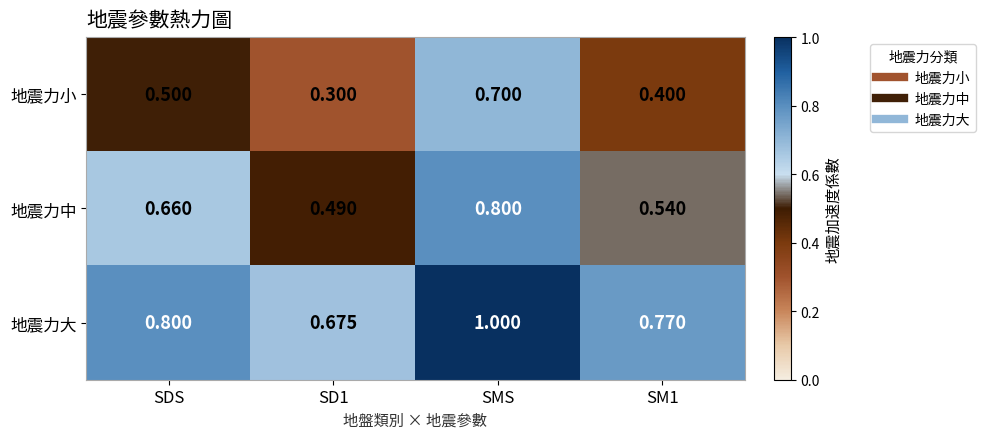

Is the value of 地震力大 at SM1 greater than the value of 地震力小 at SM1?

Yes